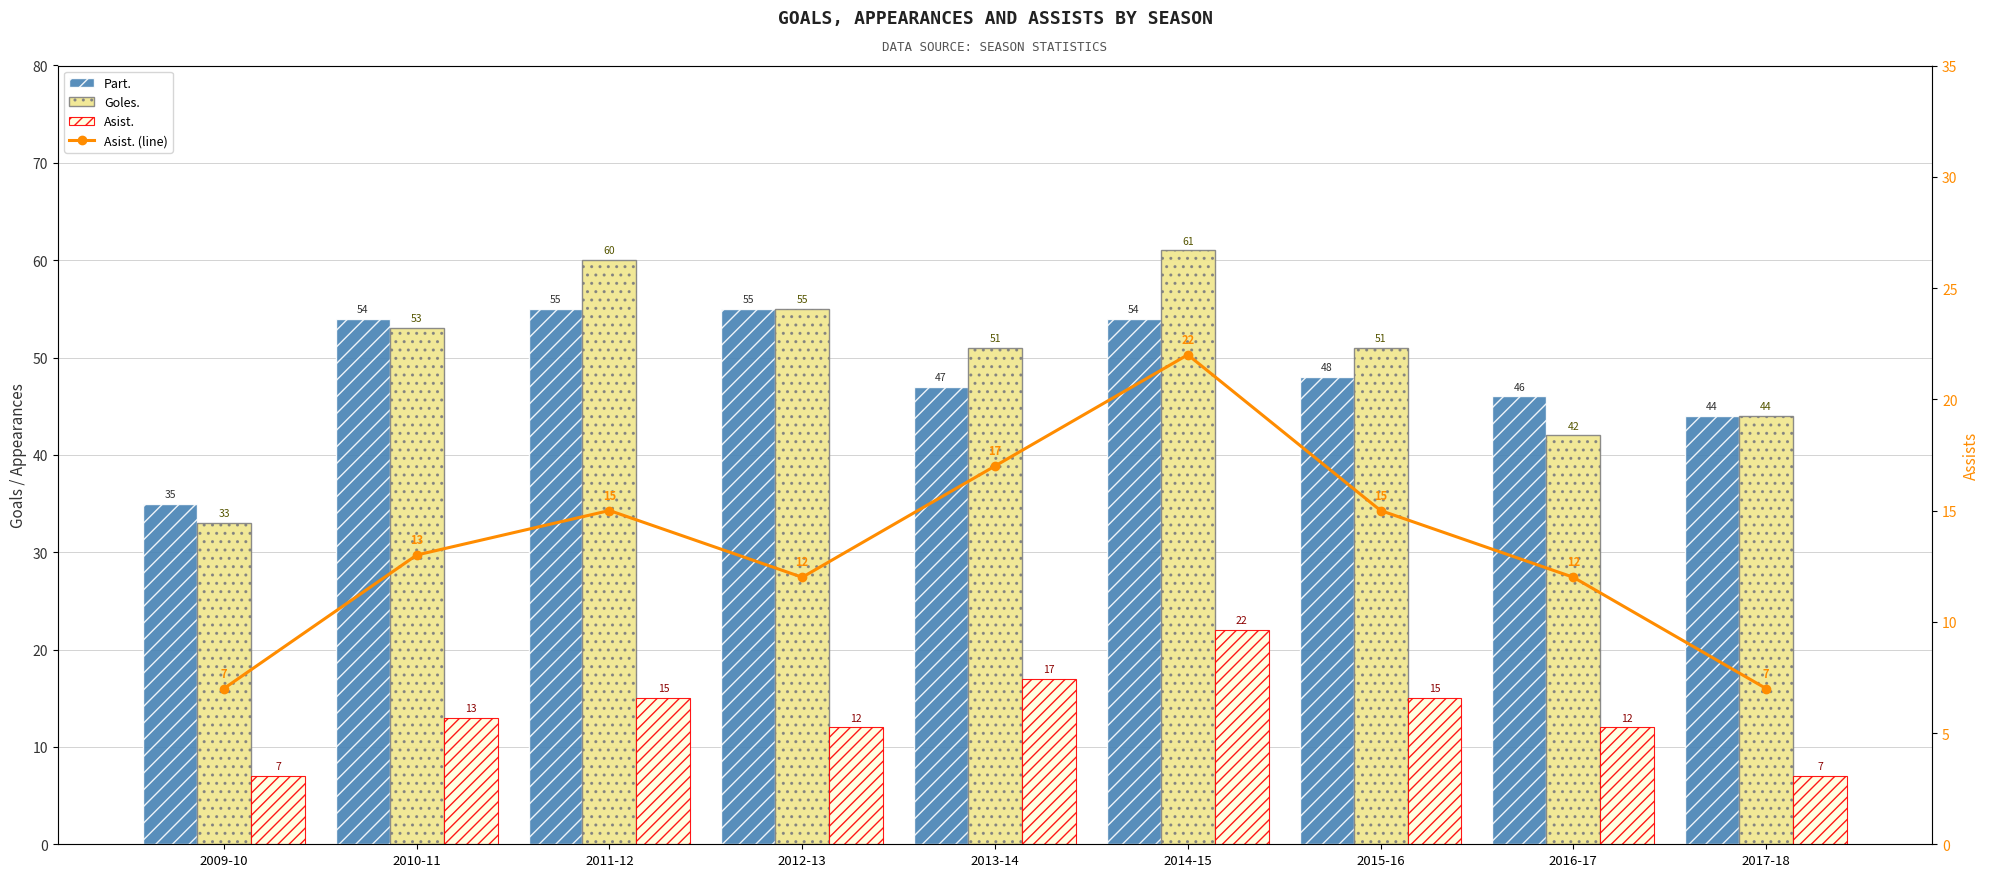

Rank the categories by Asist. (line) value from lowest to highest.

2009-10, 2017-18, 2012-13, 2016-17, 2010-11, 2011-12, 2015-16, 2013-14, 2014-15